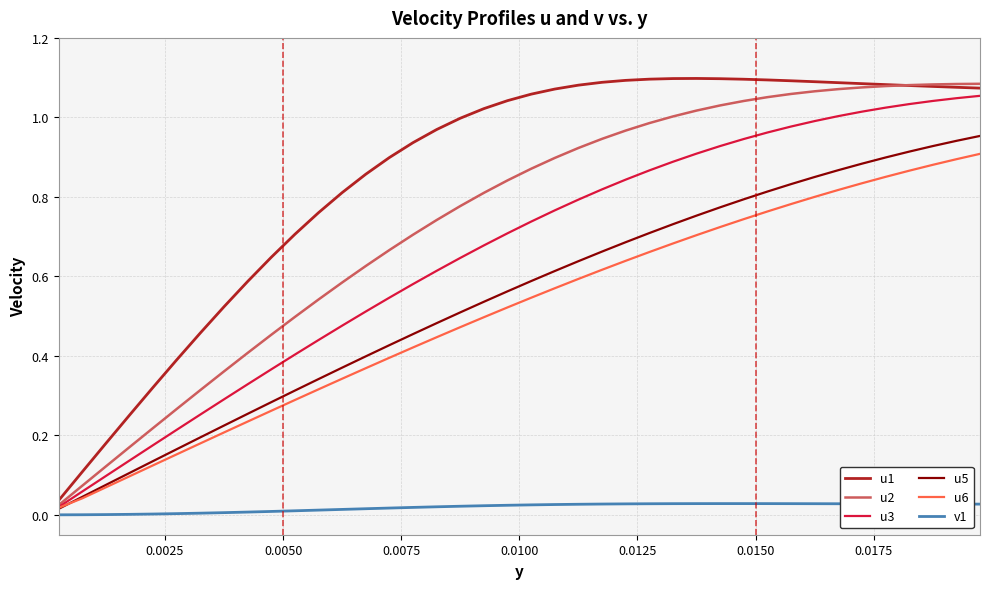

Which series has the largest total across all categories?

u1